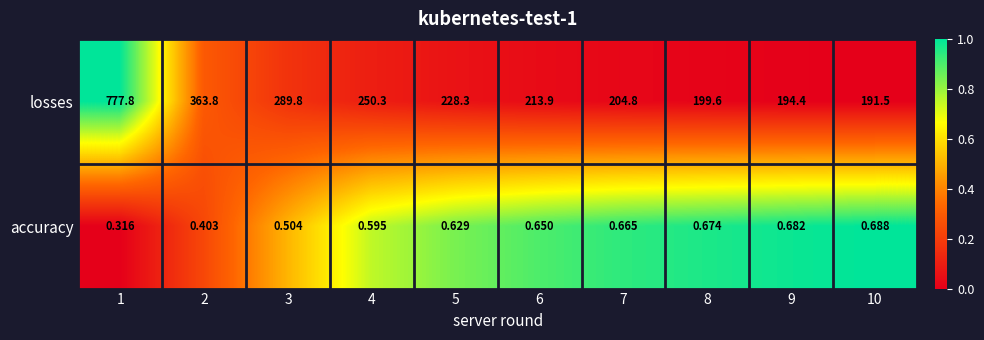

At which category is the sum across all series the highest?

1